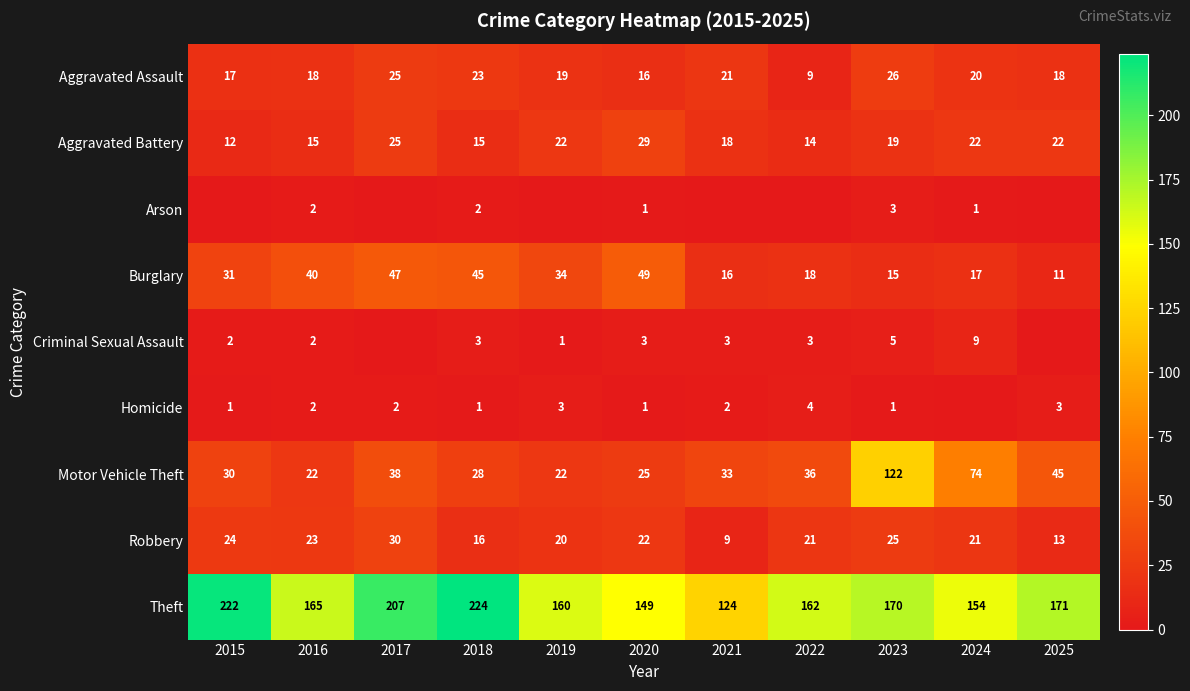

What is the sum of the Aggravated Battery values at 2019 and 2018?

37